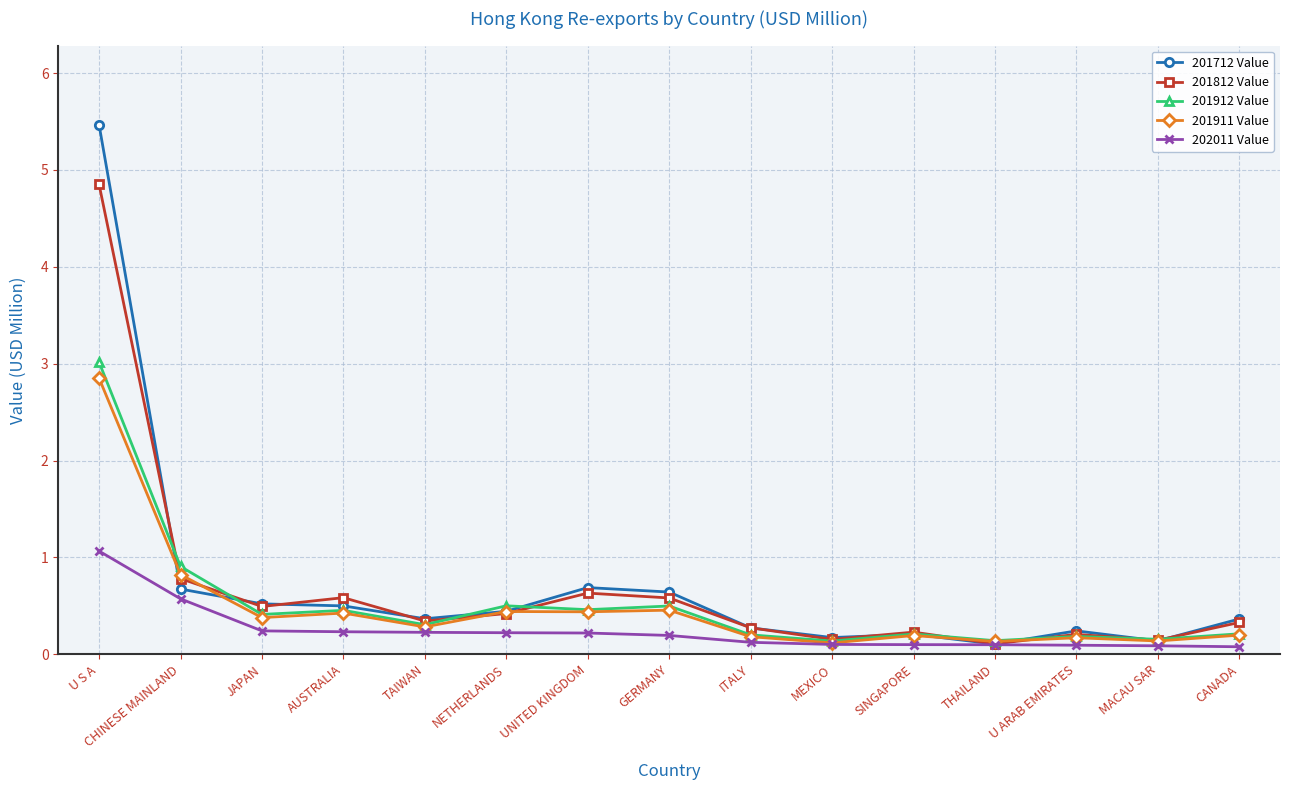

At which label is 201912 Value closest to 1?

CHINESE MAINLAND